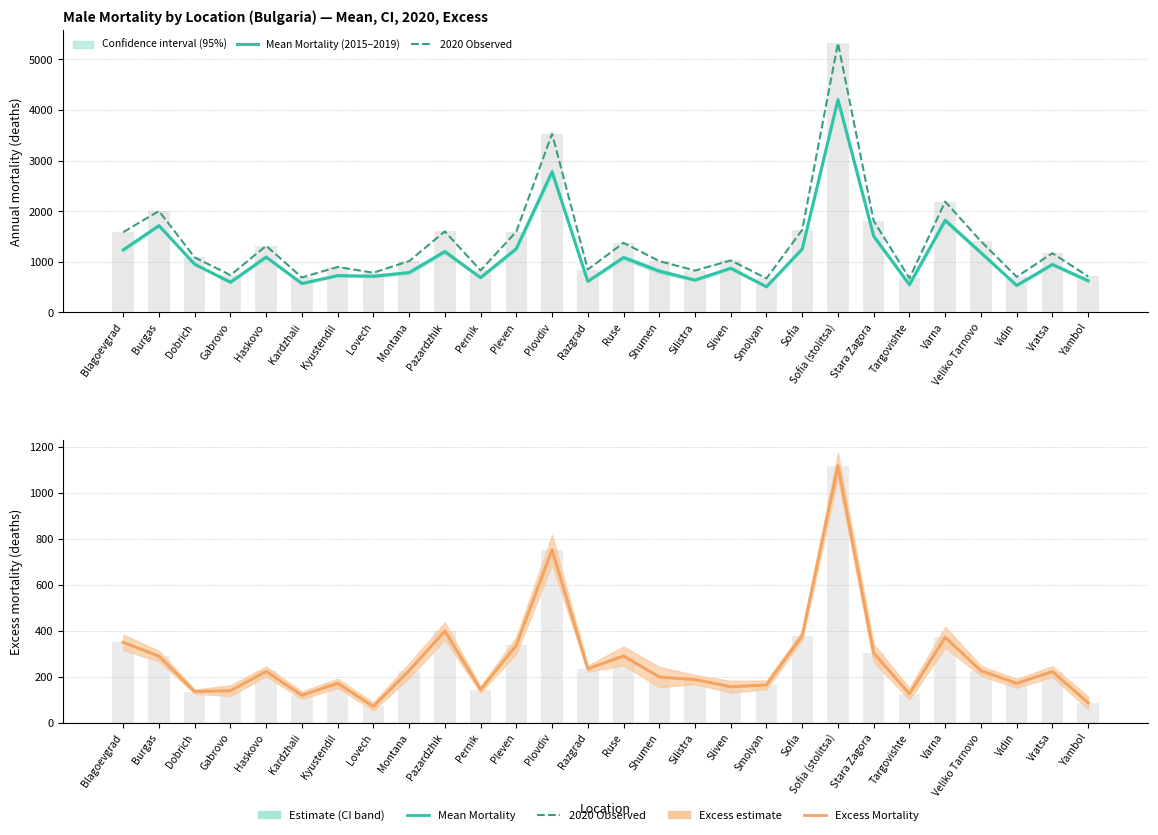

What is the difference between the maximum and minimum values in the Mean Mortality (2015–2019) series?

3695.6